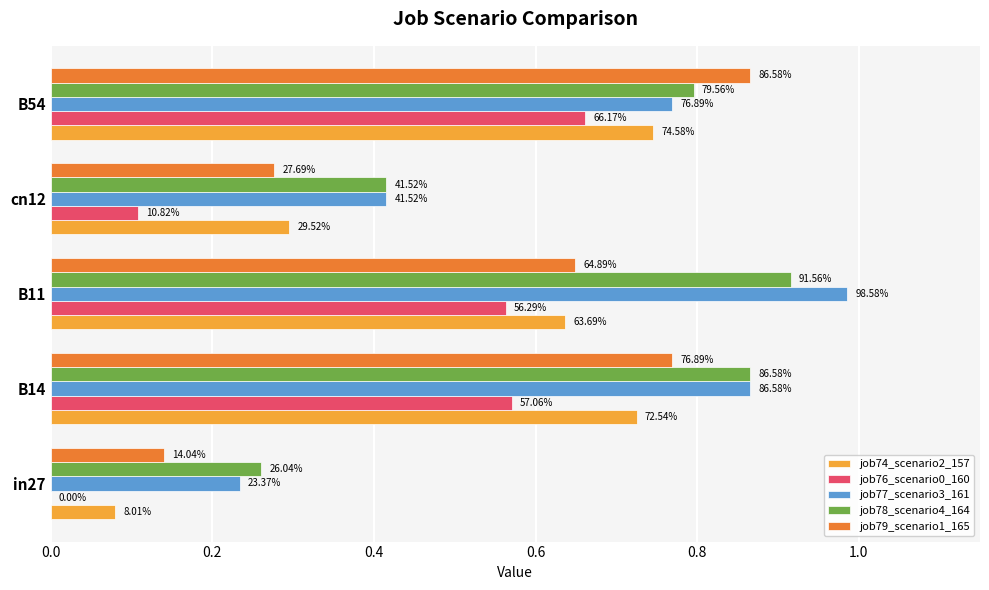

What are all the series names shown in the legend?

job74_scenario2_157, job76_scenario0_160, job77_scenario3_161, job78_scenario4_164, job79_scenario1_165